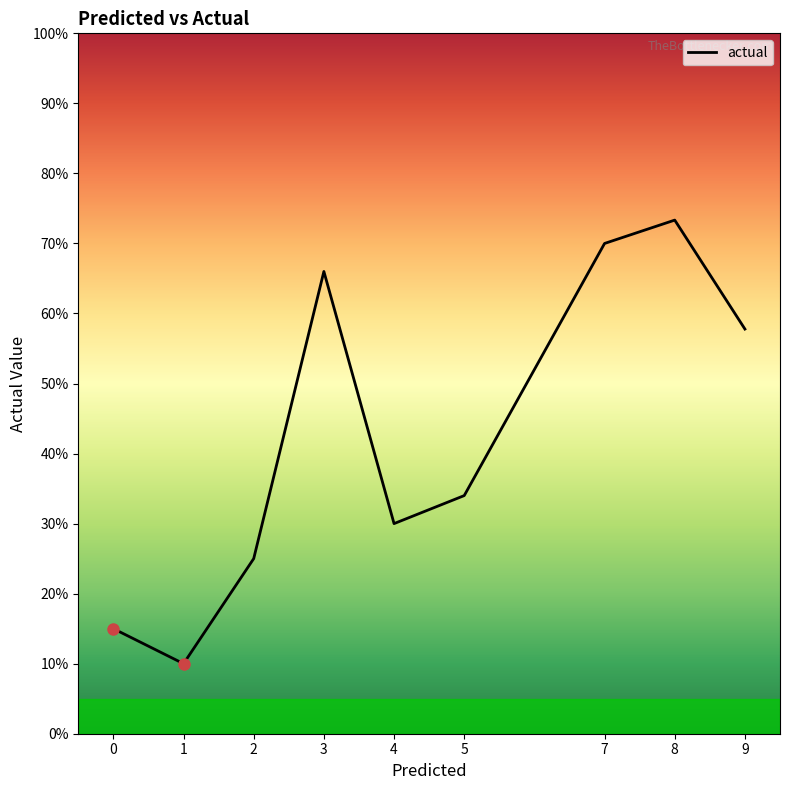

Does the chart have visible grid lines?

No